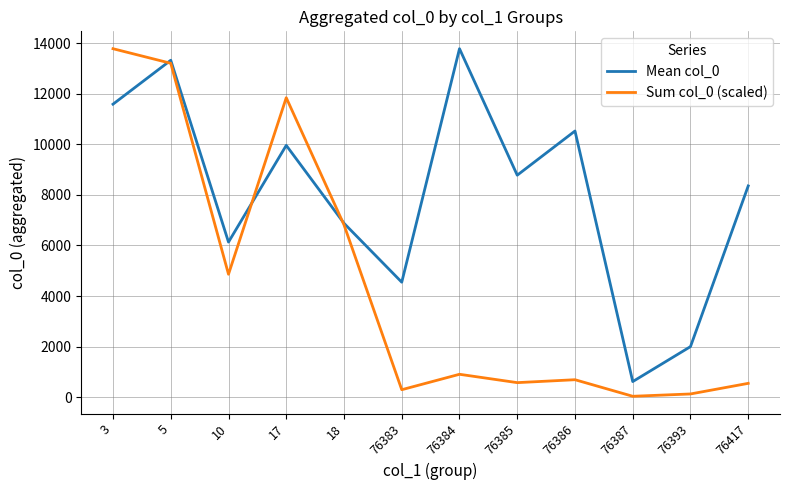

List the labels in order of Mean col_0 value, smallest first.

76387, 76393, 76383, 10, 18, 76417, 76385, 17, 76386, 3, 5, 76384